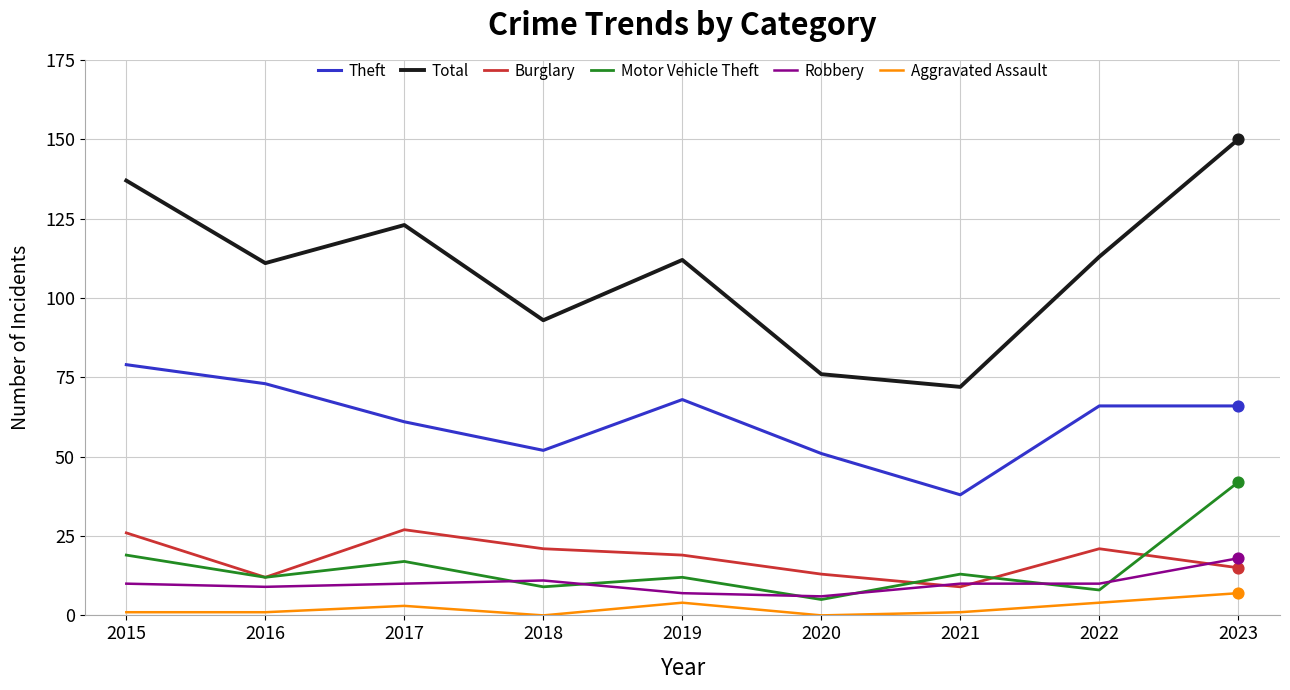

Is the value of Motor Vehicle Theft at 2022 greater than the value of Aggravated Assault at 2016?

Yes